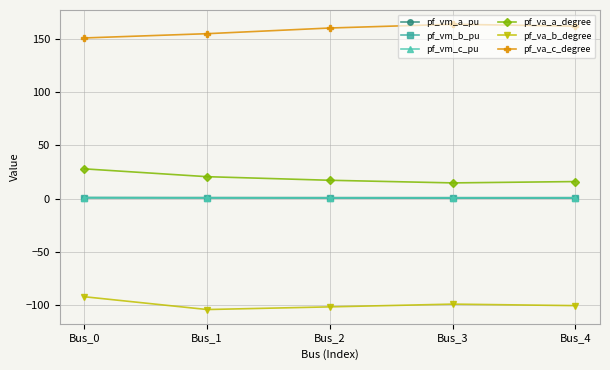

What is the approximate value of pf_vm_c_pu at Bus_3?

0.9